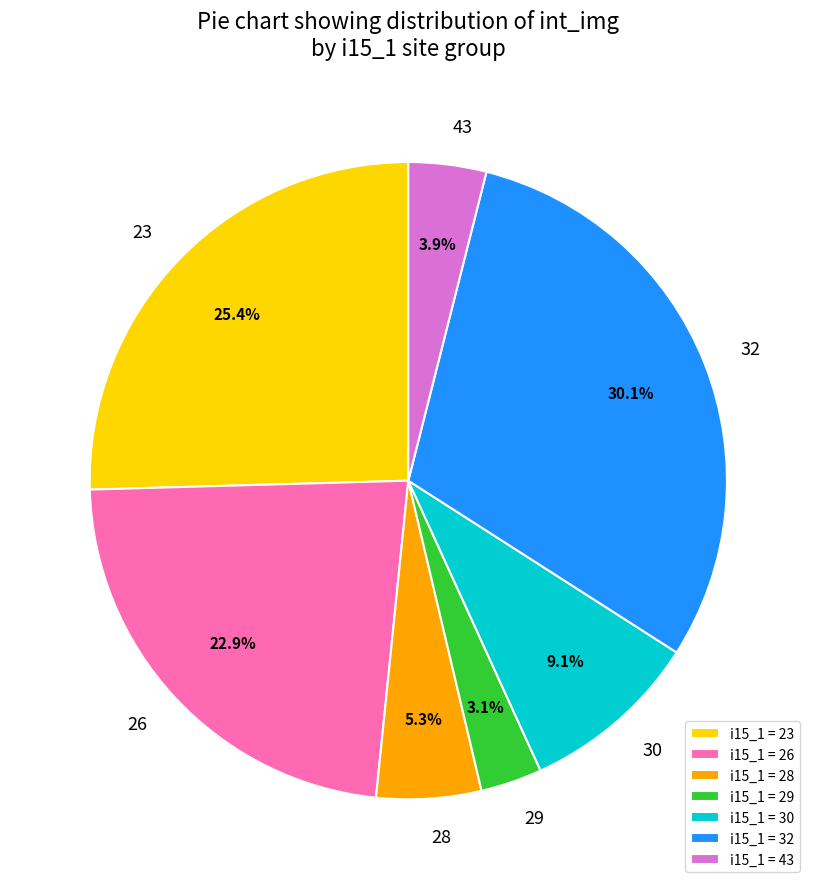

Which has a higher value, i15_1 = 43 or i15_1 = 32?

i15_1 = 32